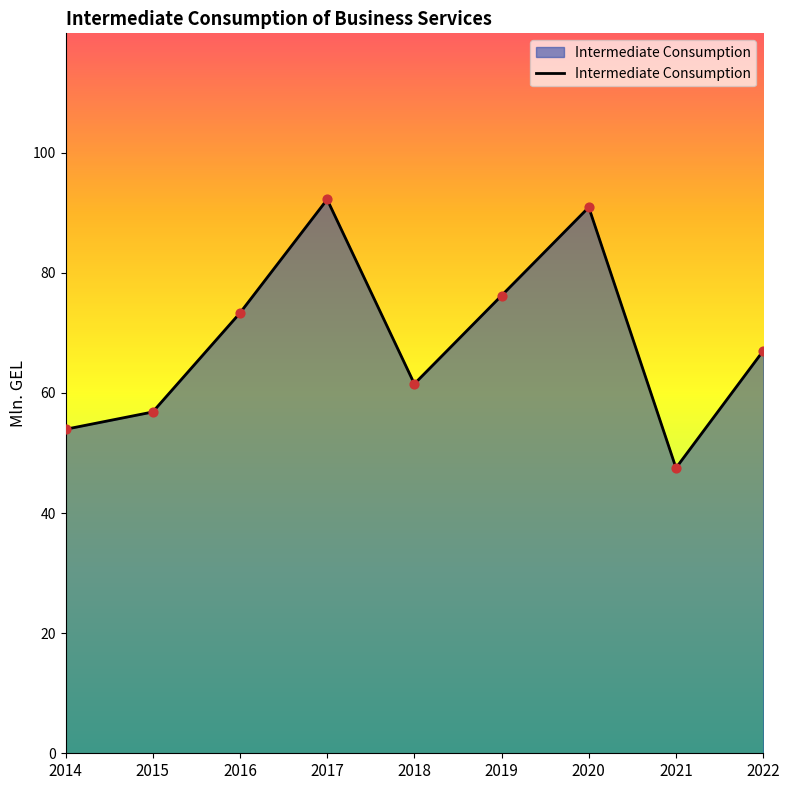

Which has a higher value, 2022 or 2018?

2022